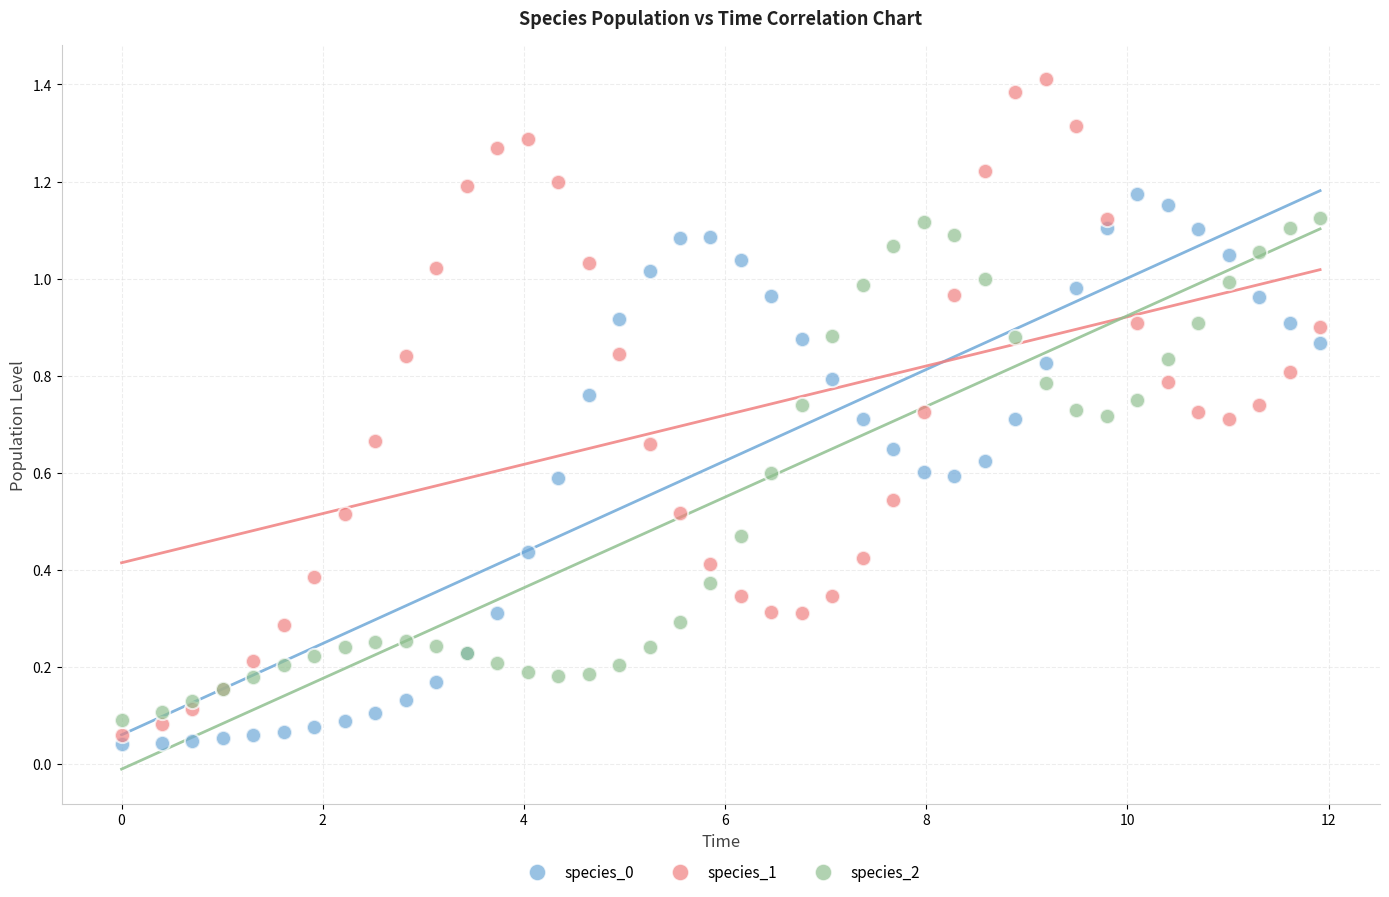

What is the X range (max minus min) for the scatter plot?

11.9